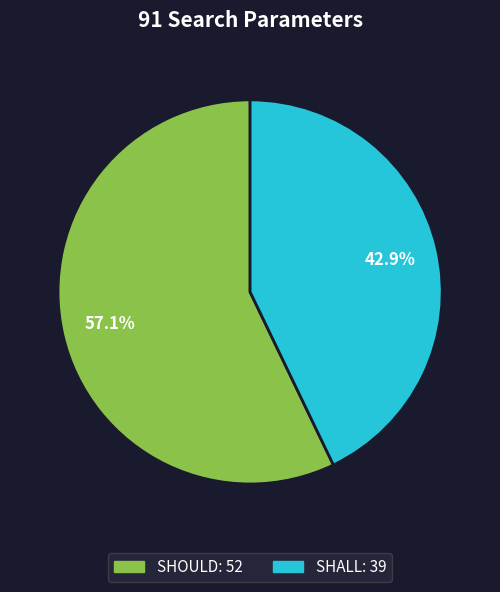

Approximately how many times larger is the value at SHOULD compared to SHALL?

1.3